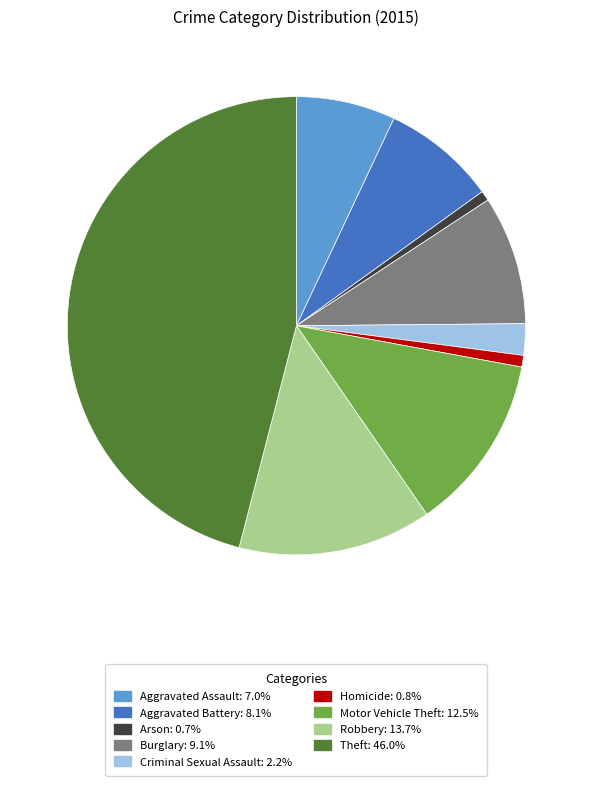

Count the number of slices in the pie.

9